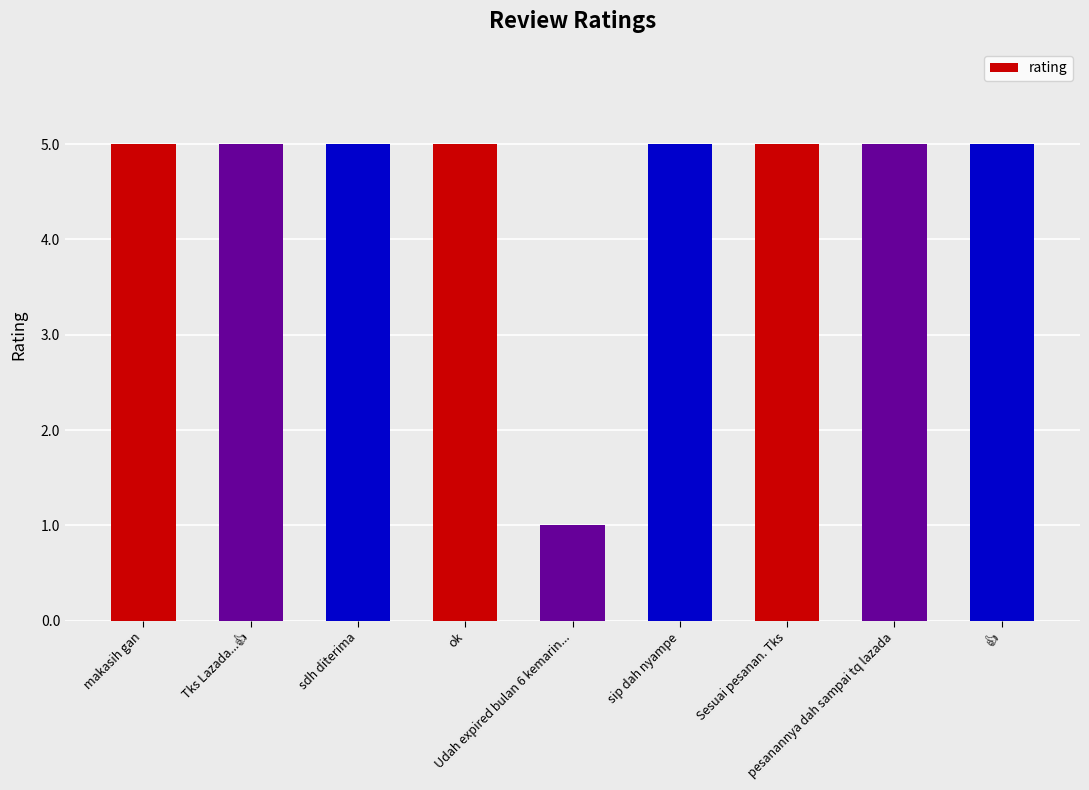

Count the number of data series in this chart.

1